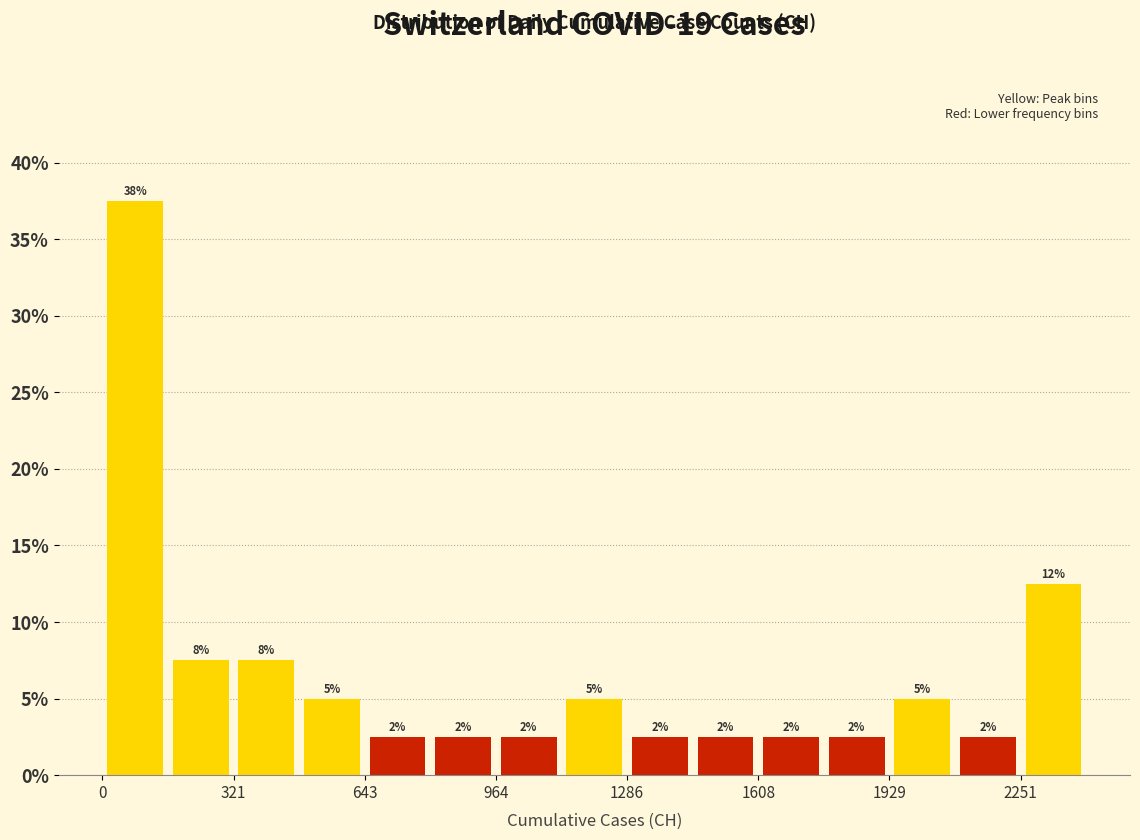

Read against the x-axis, roughly where is the centre of the tallest bar?

100